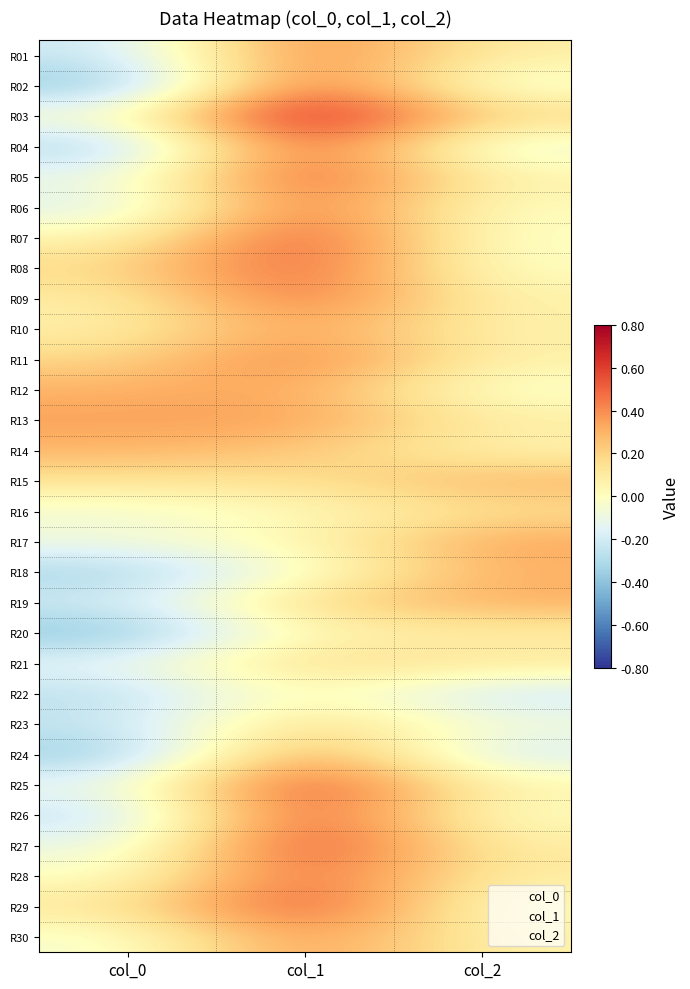

Count the number of categories in the chart.

3